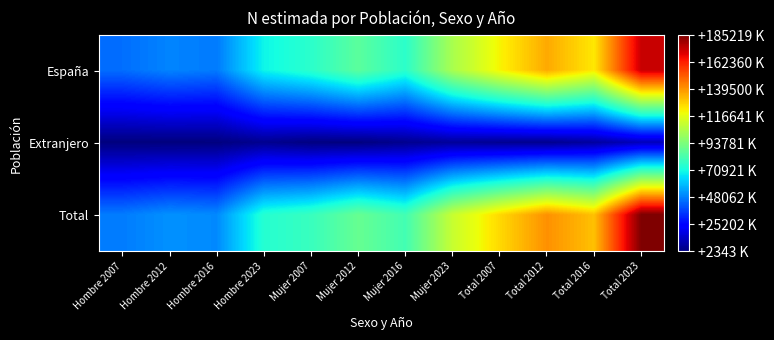

How many data points does each series have?

12